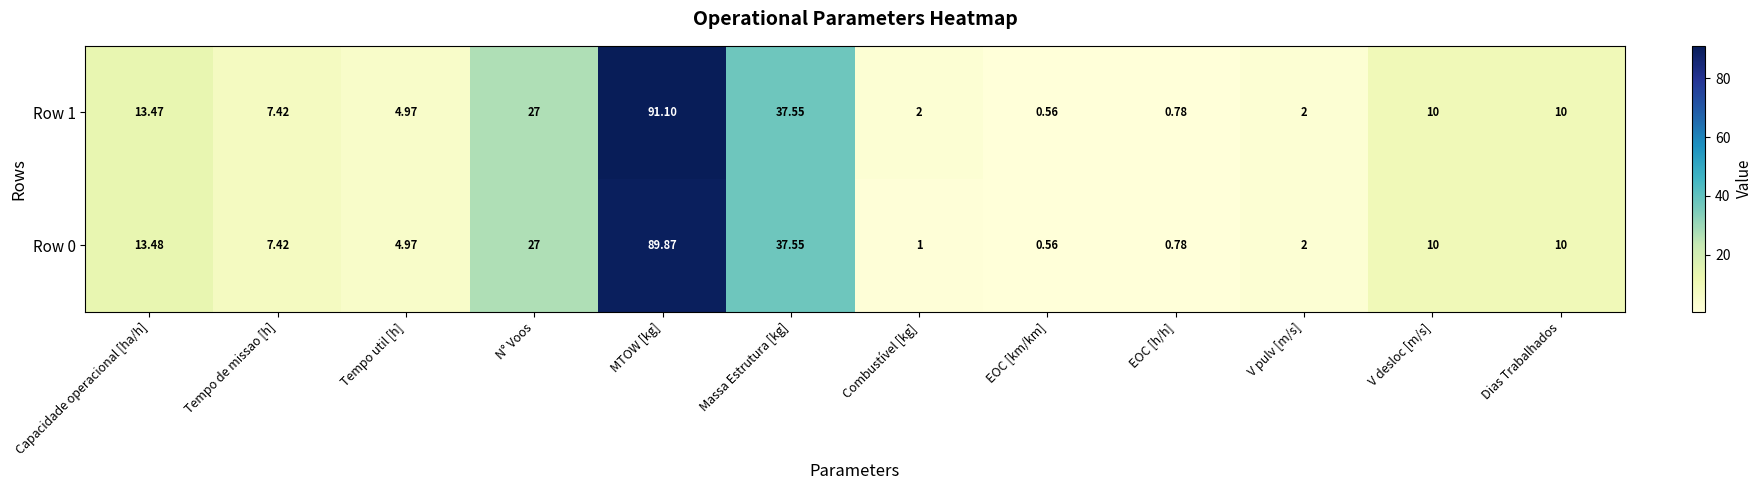

At which label does Row 1 first exceed 10?

Capacidade operacional [ha/h]